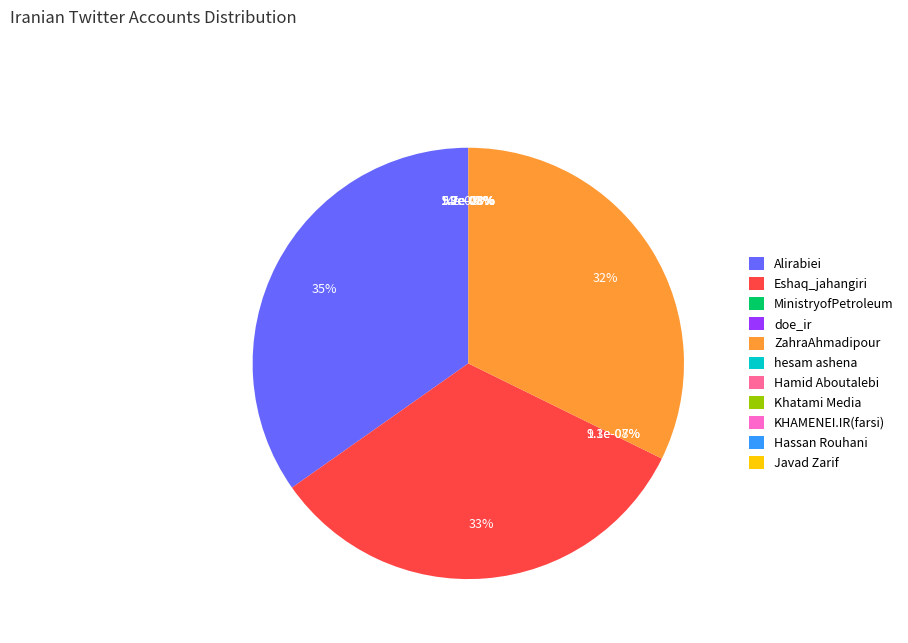

To the nearest percent, what is the difference between the largest and smallest slice percentages?

35%